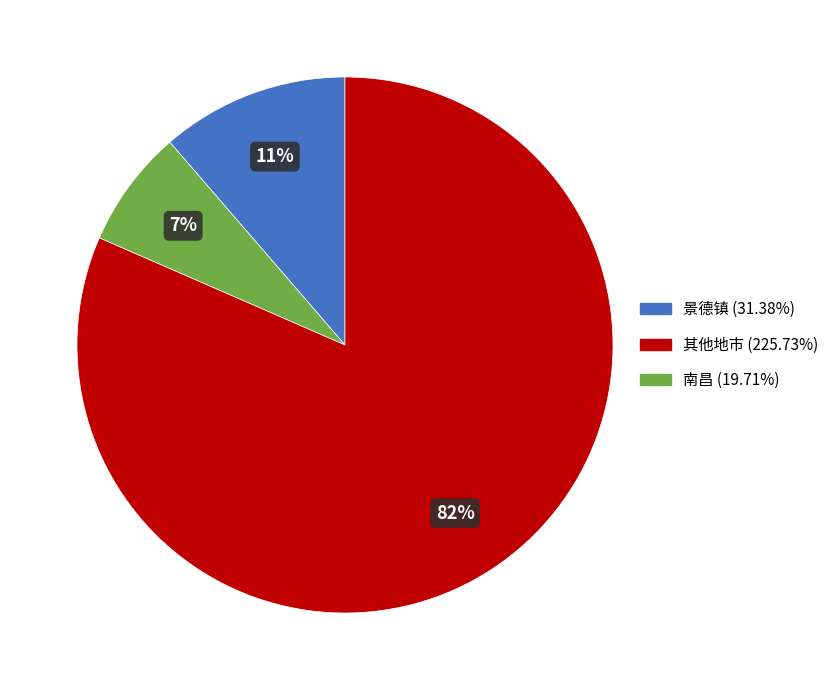

To the nearest percent, what is the average slice percentage?

33%